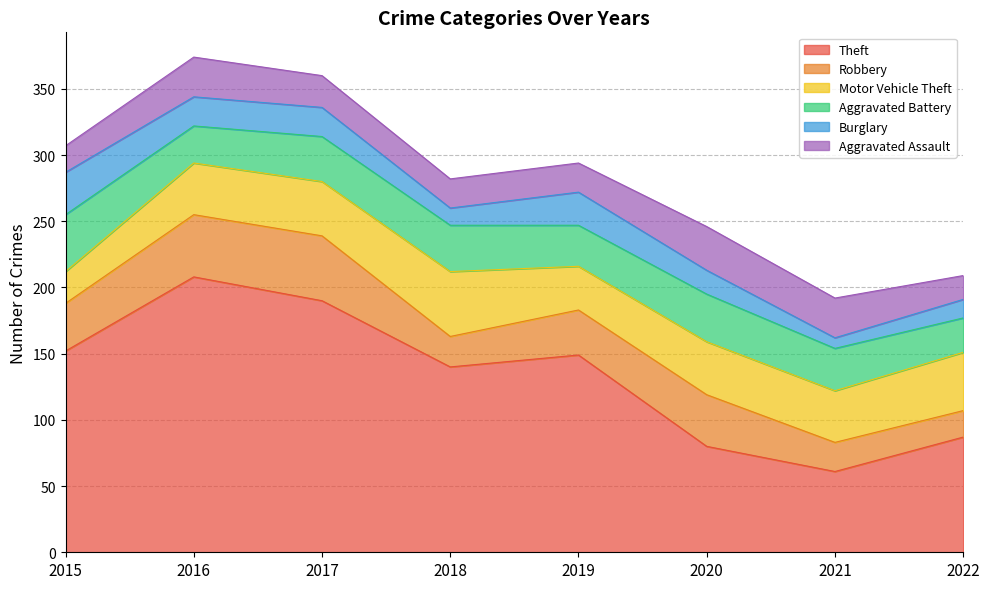

What value does the Theft series have at 2022, to the nearest 5?

85